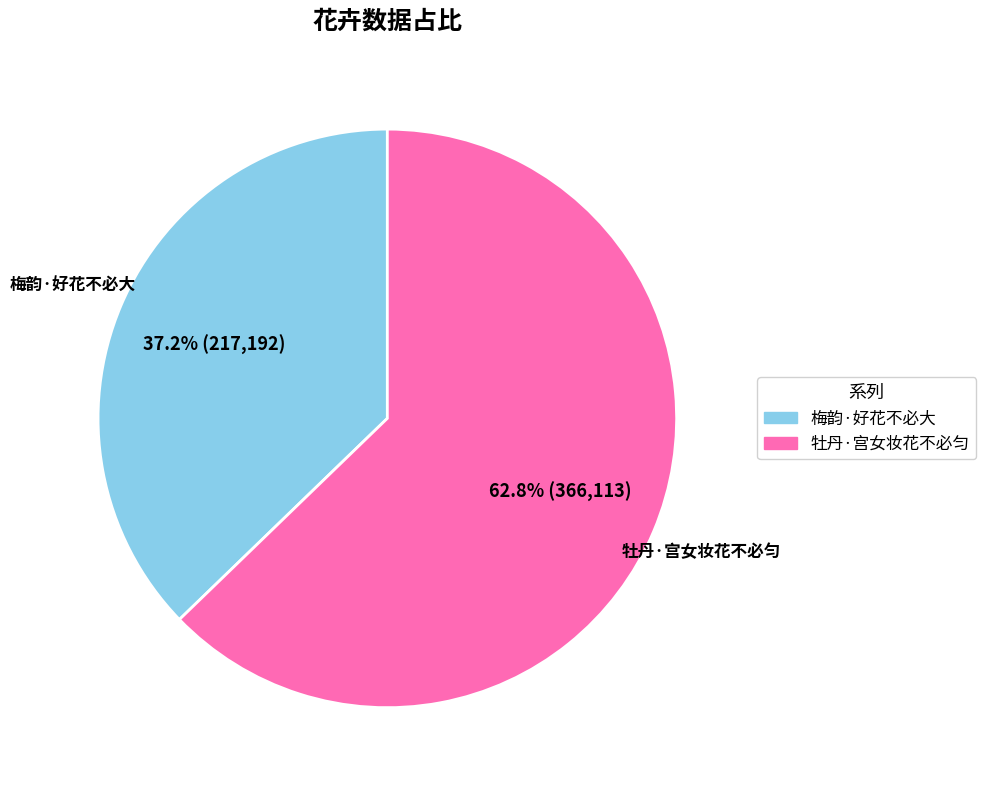

Rank the categories by value from lowest to highest.

梅韵·好花不必大, 牡丹·宫女妆花不必匀